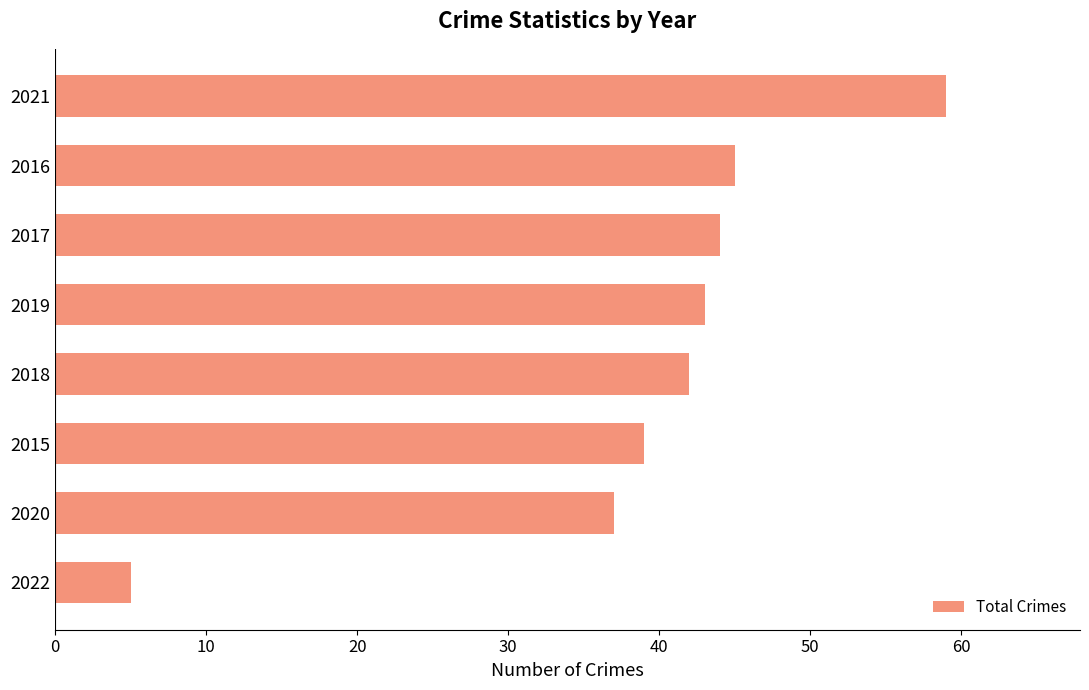

List the labels in order of value, smallest first.

2022, 2020, 2015, 2018, 2019, 2017, 2016, 2021